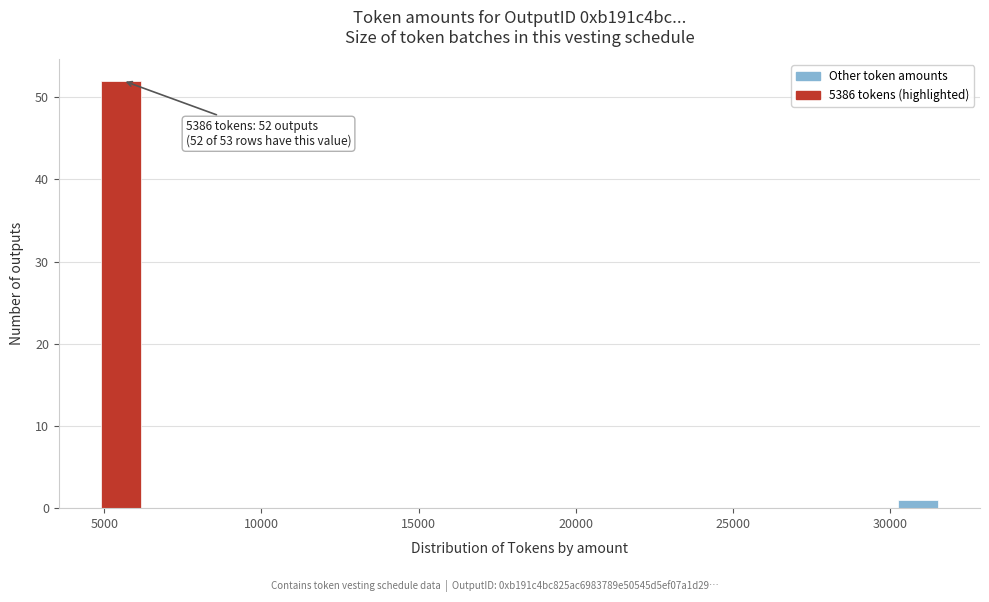

Around what value on the x-axis is the tallest bar? Give the approximate position of its centre, as read against the axis.

5500